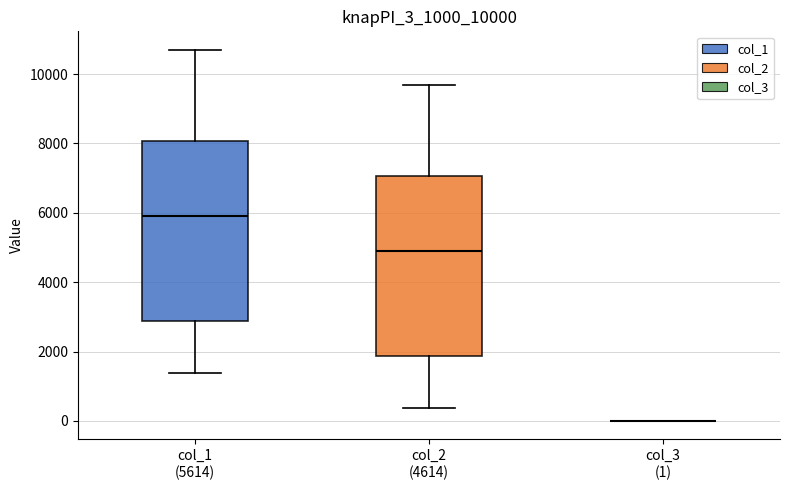

Reading left to right, read every box against the y-axis: the position of its median line, the range the box covers, and the ends of its whiskers. The values are not printed on the chart, so give them approximately, as read against the axis.

col_1 (5614): median 6000, box 2800 to 8000, whiskers 1400 to 10600
col_2 (4614): median 5000, box 1800 to 7000, whiskers 400 to 9600
col_3 (1): box collapsed to a line at 0, whiskers 0 to 0